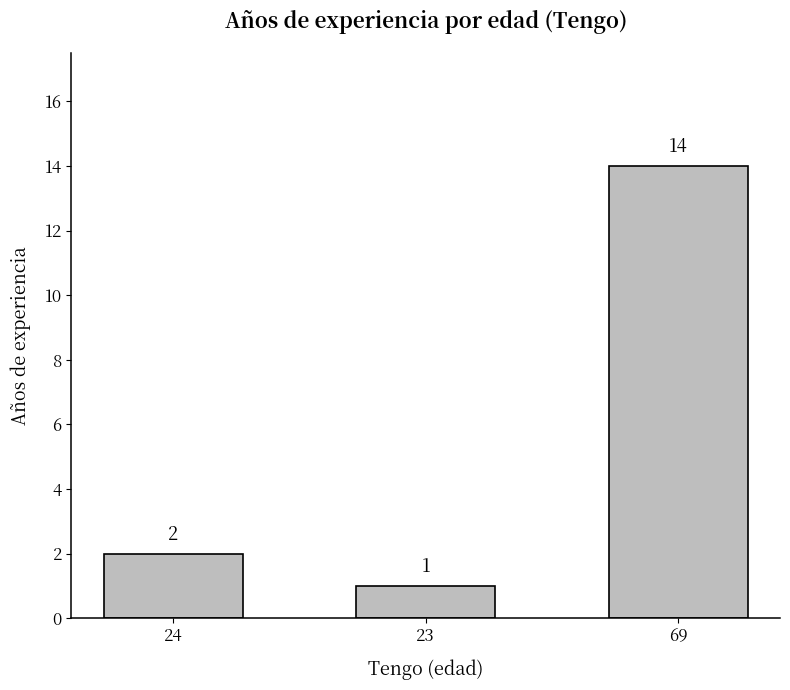

What is the change in value from 24 to 23?

-1